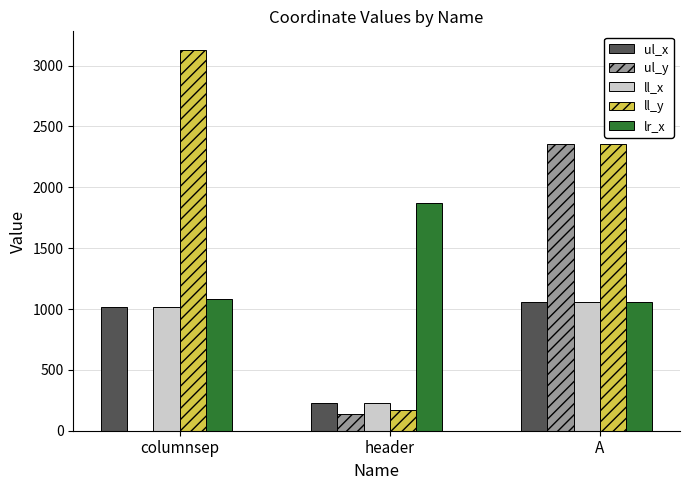

True or false: lr_x has a value of 1059 at A.

True